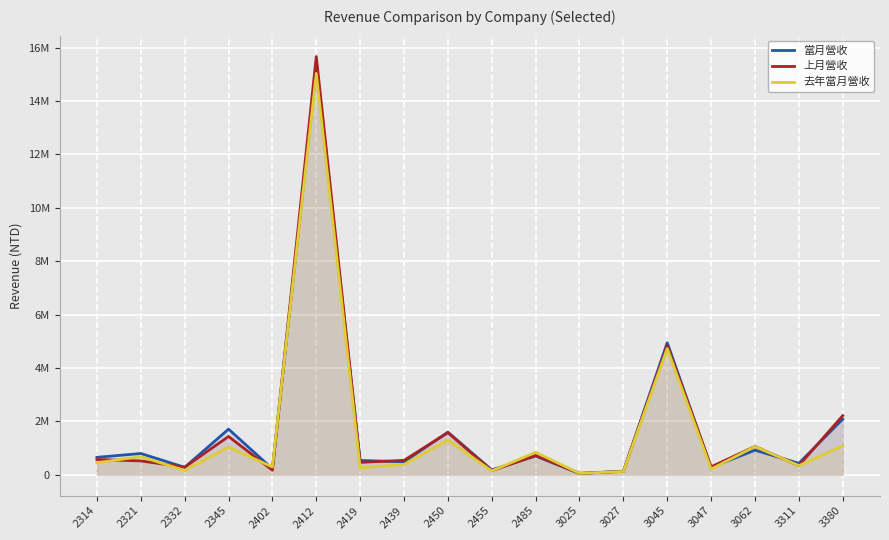

Where is 去年當月營收 nearest to the value 7543137?

3045